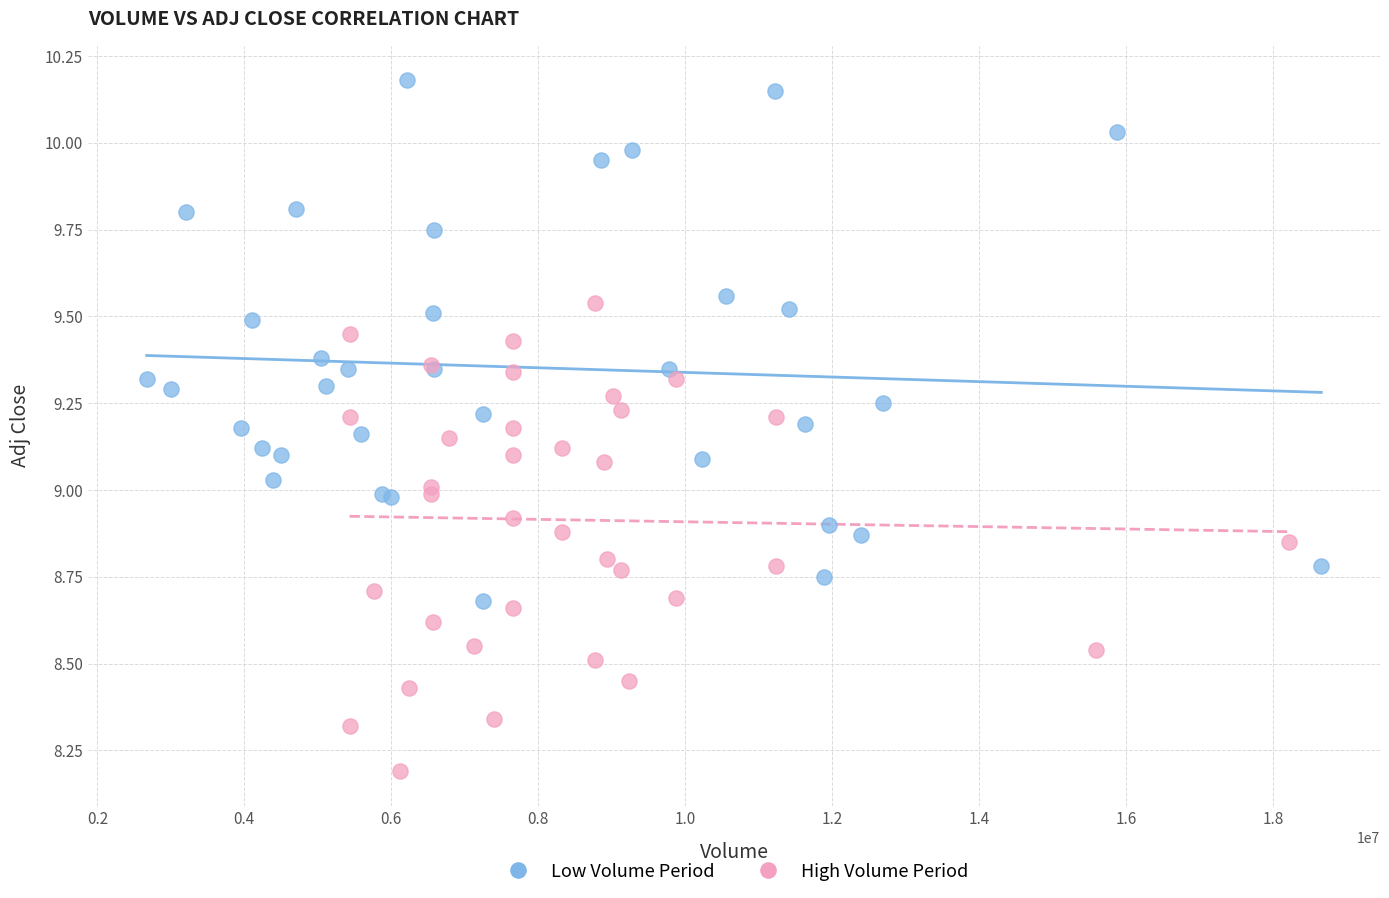

Which series reaches the minimum Y coordinate?

High Volume Period